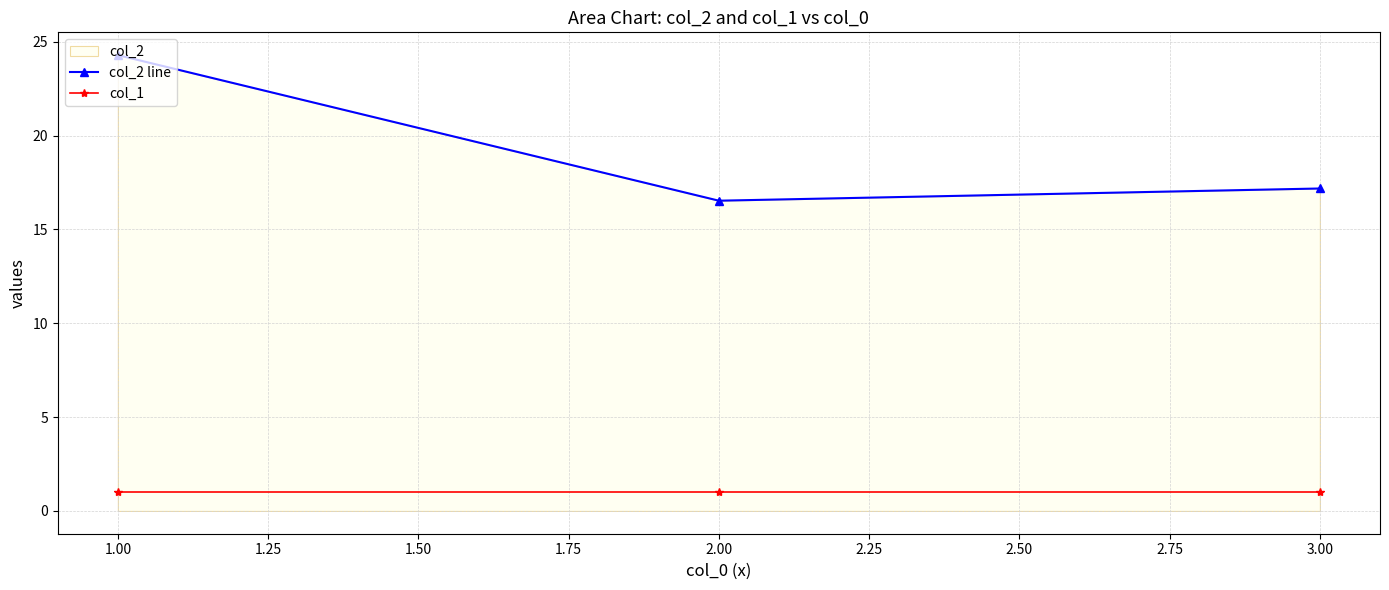

What is the sum of all col_1 values?

3.0